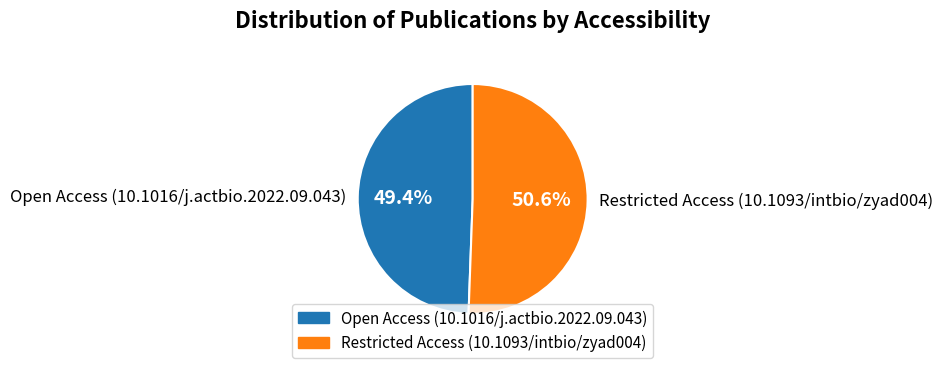

What is the ratio of the value at Restricted Access (10.1093/intbio/zyad004) to the value at Open Access (10.1016/j.actbio.2022.09.043)?

1.0